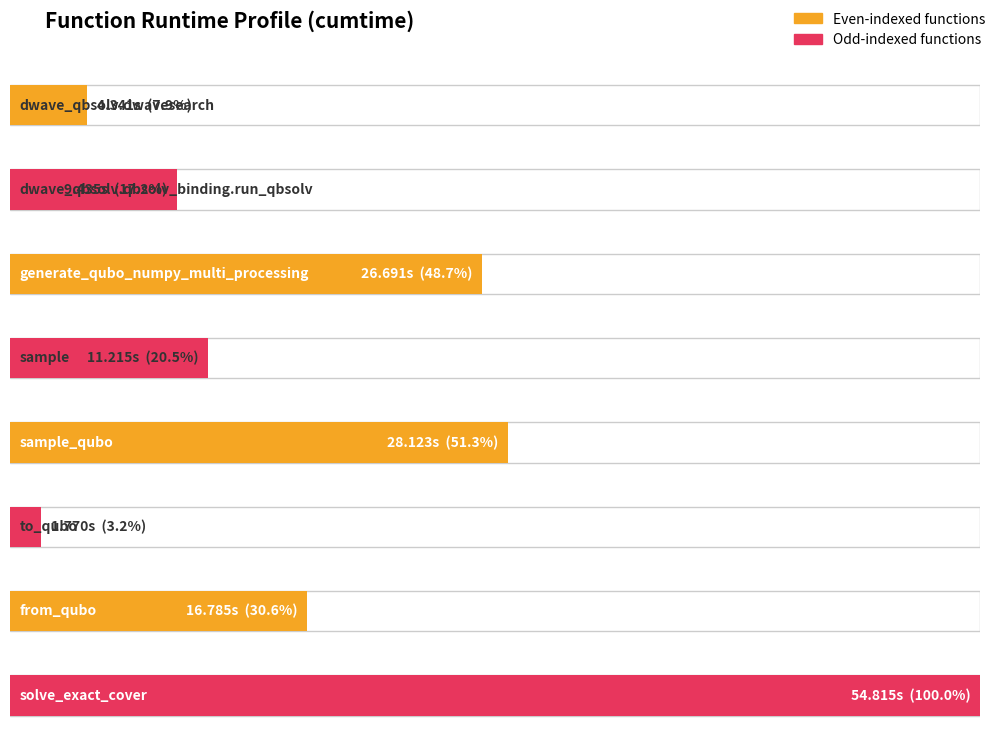

List the labels in order of value, largest first.

solve_exact_cover, sample_qubo, generate_qubo_numpy_multi_processing, from_qubo, sample, dwave_qbsolv.qbsolv_binding.run_qbsolv, dwave_qbsolv.dwavesearch, to_qubo